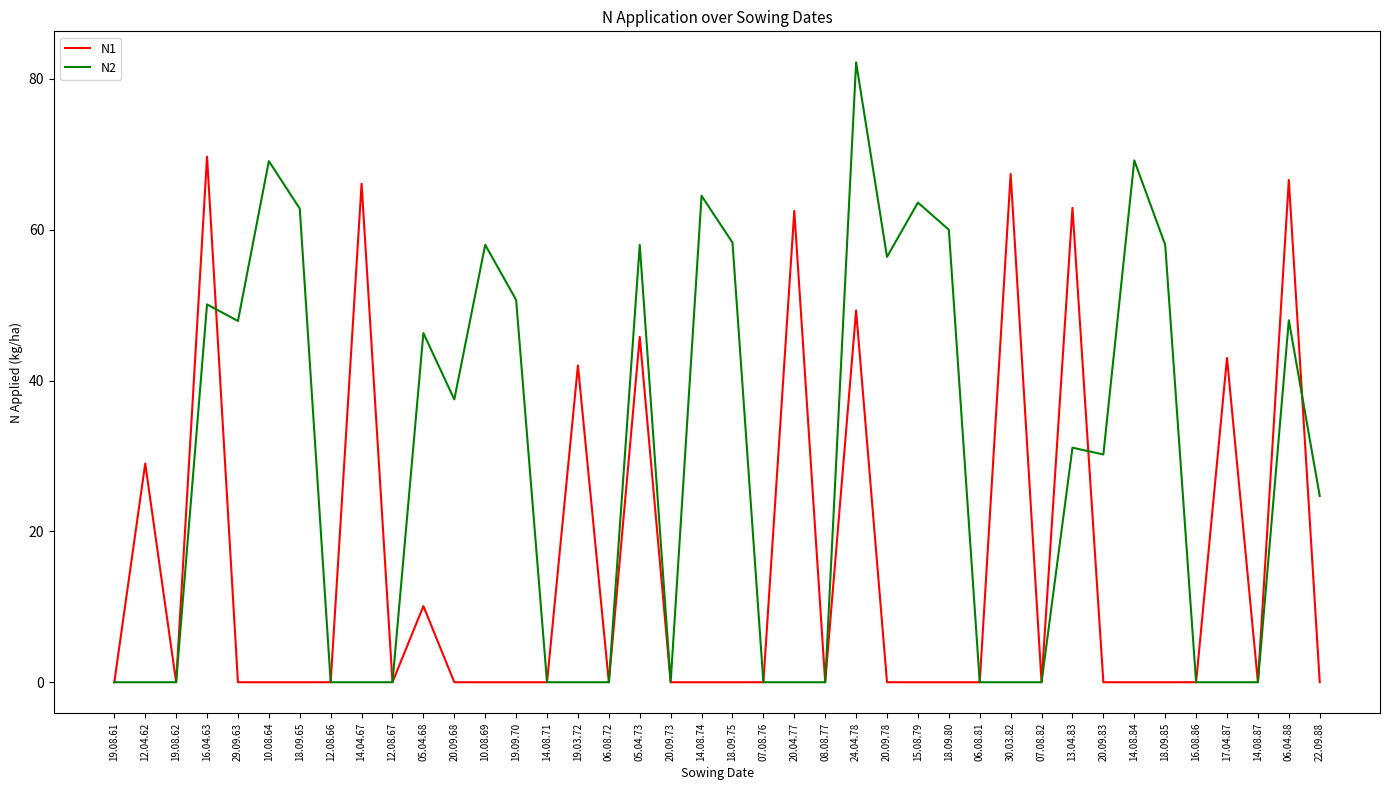

List the series in order of their overall mean, highest first.

N2, N1